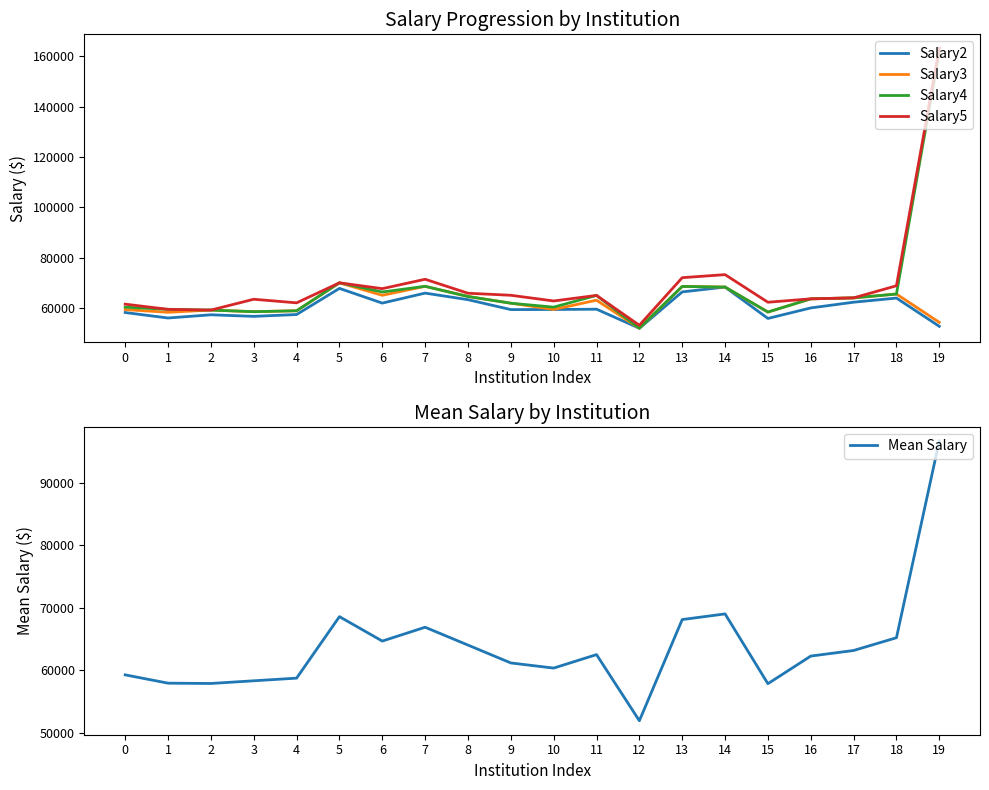

Which series has the widest spread of values?

Salary5